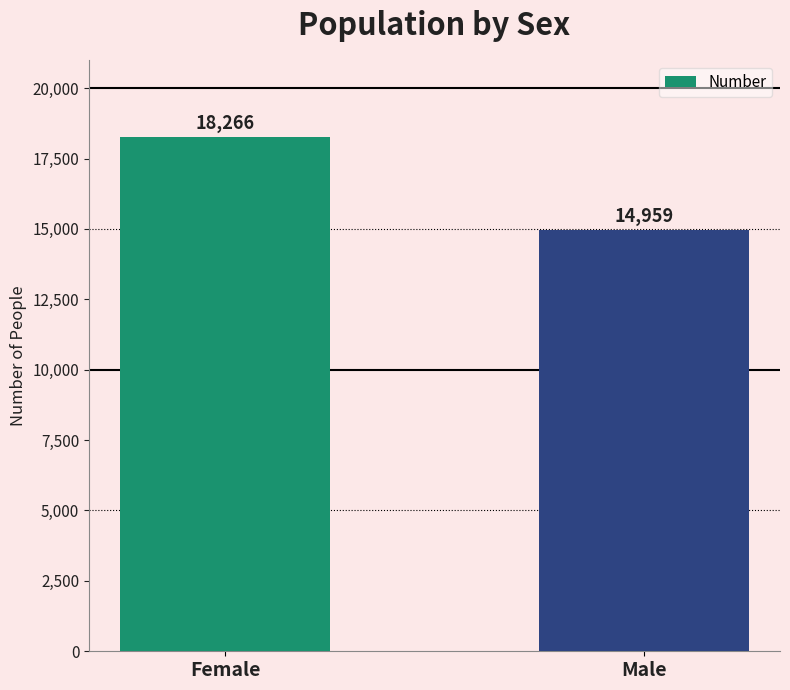

What is the difference between the values at Male and Female?

3307